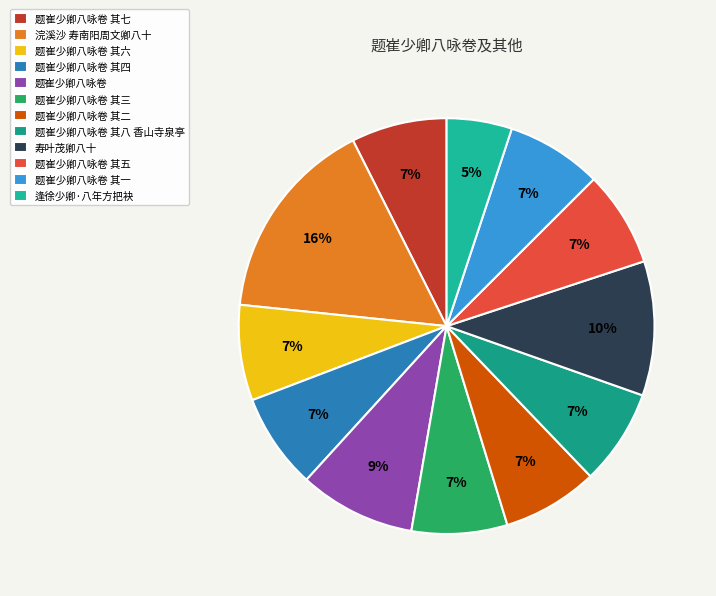

Count the number of slices in the pie.

12